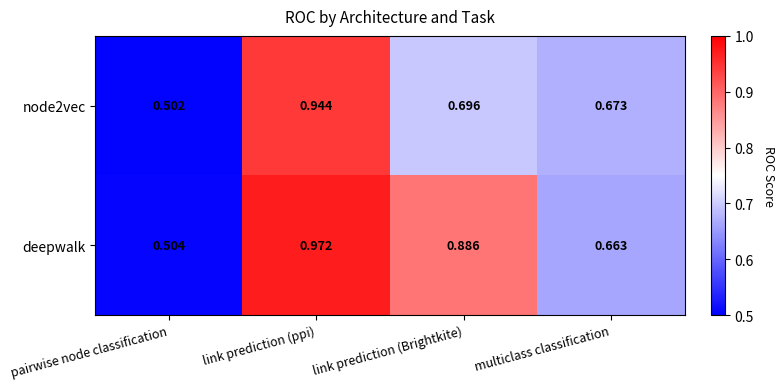

List the labels in order of deepwalk value, smallest first.

pairwise node classification, multiclass classification, link prediction (Brightkite), link prediction (ppi)